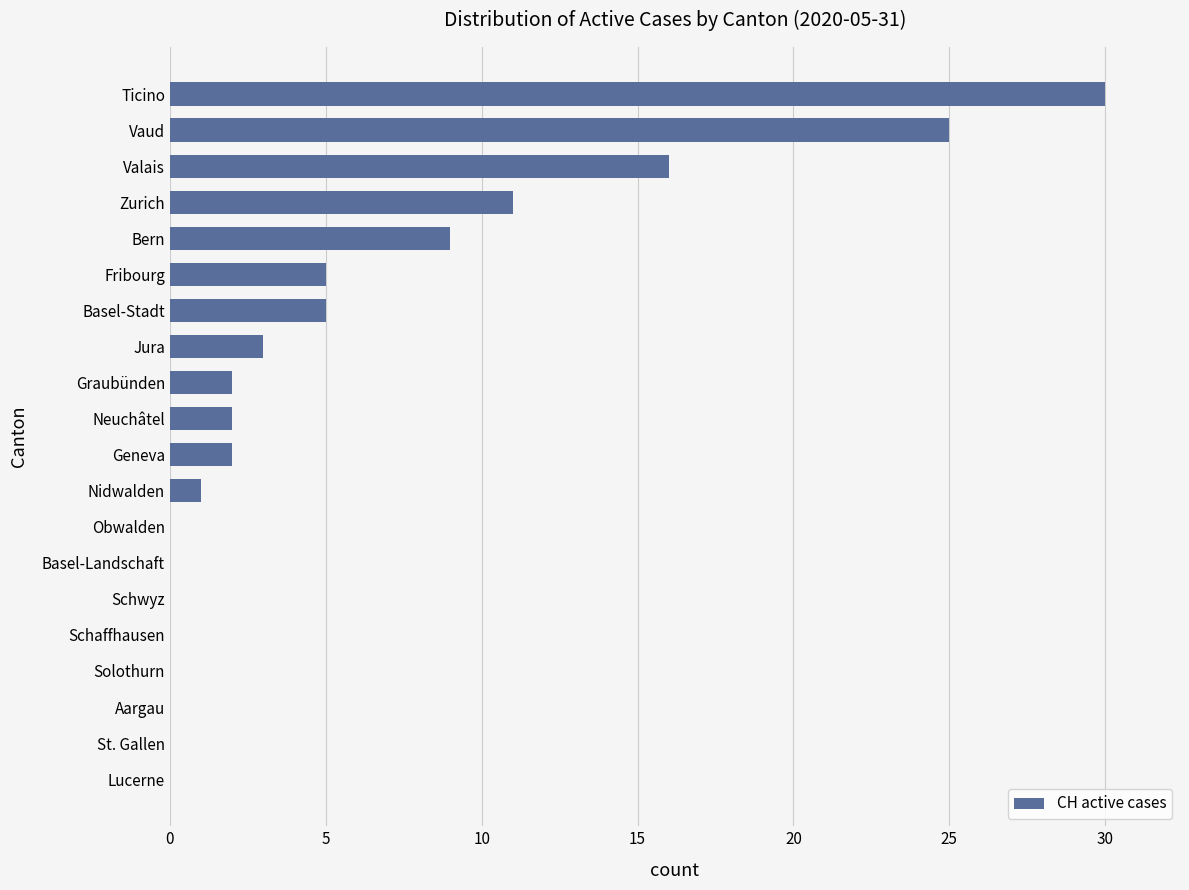

The chart shows a value of 5 at Basel-Stadt. True or false?

True